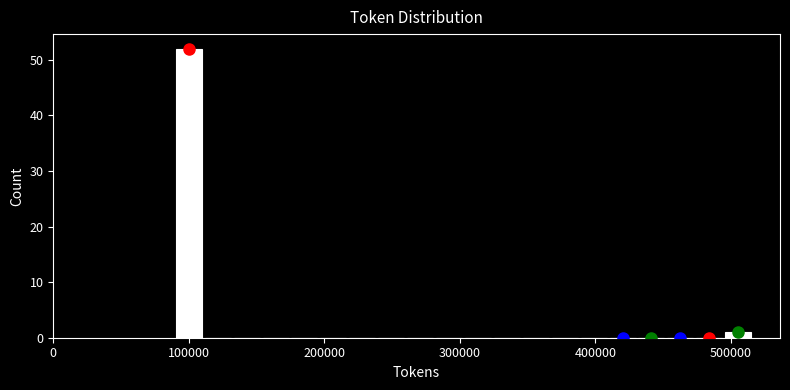

Read against the x-axis, roughly where is the centre of the tallest bar?

100000